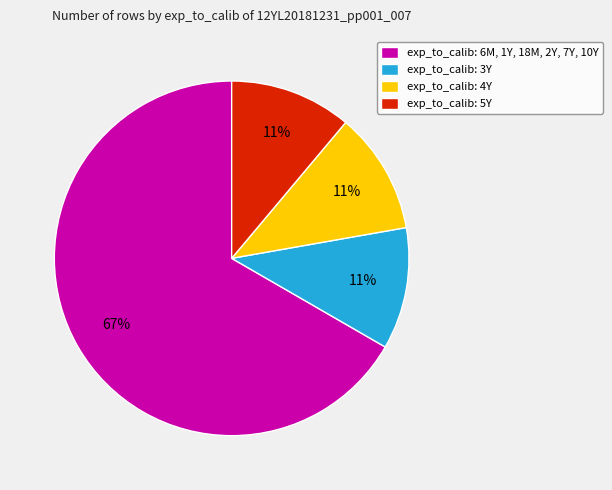

What percentage is the exp_to_calib: 6M, 1Y, 18M, 2Y, 7Y, 10Y slice, to the nearest percent?

67%